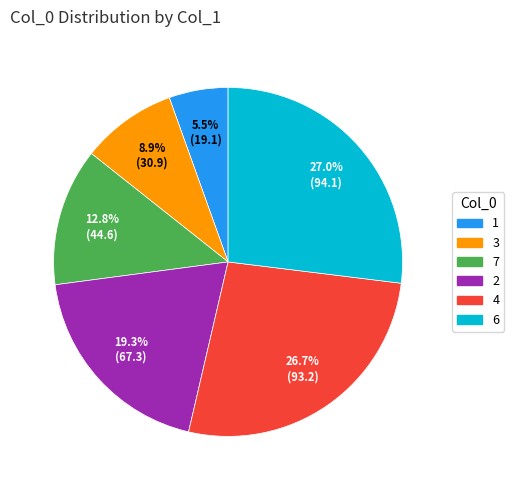

What is the ratio of the value at 6 to the value at 4?

1.0